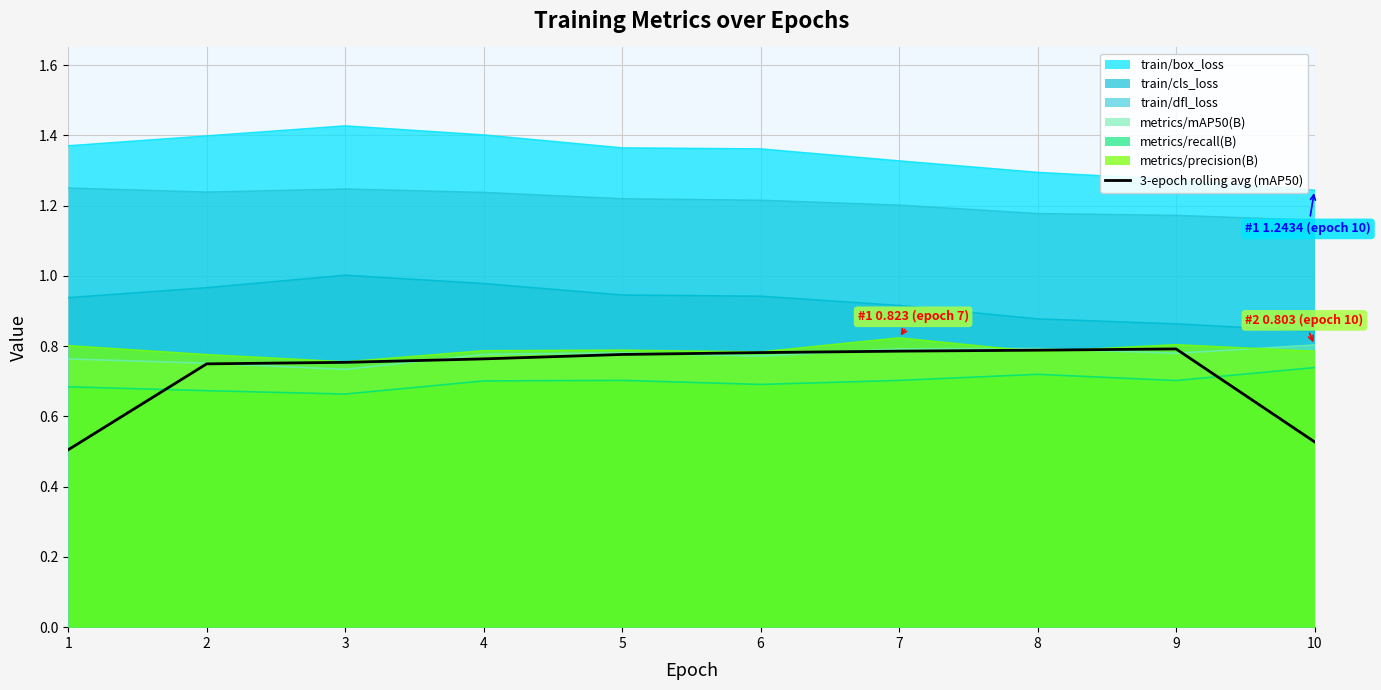

What is the difference between the maximum and minimum values?

0.3